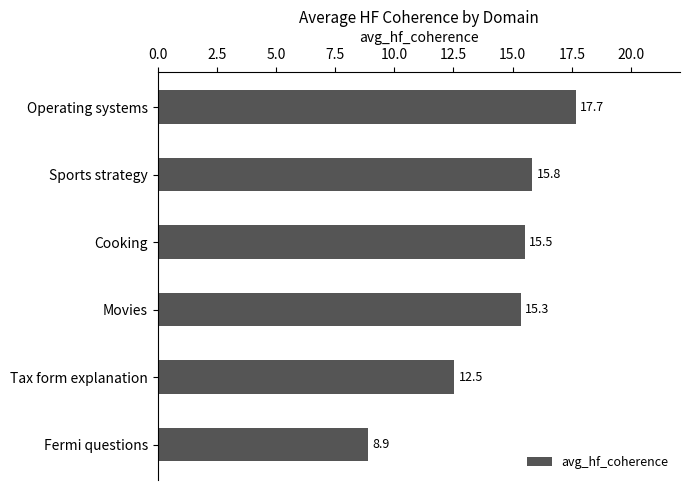

What is the value of the 3rd bar from the top?

15.5